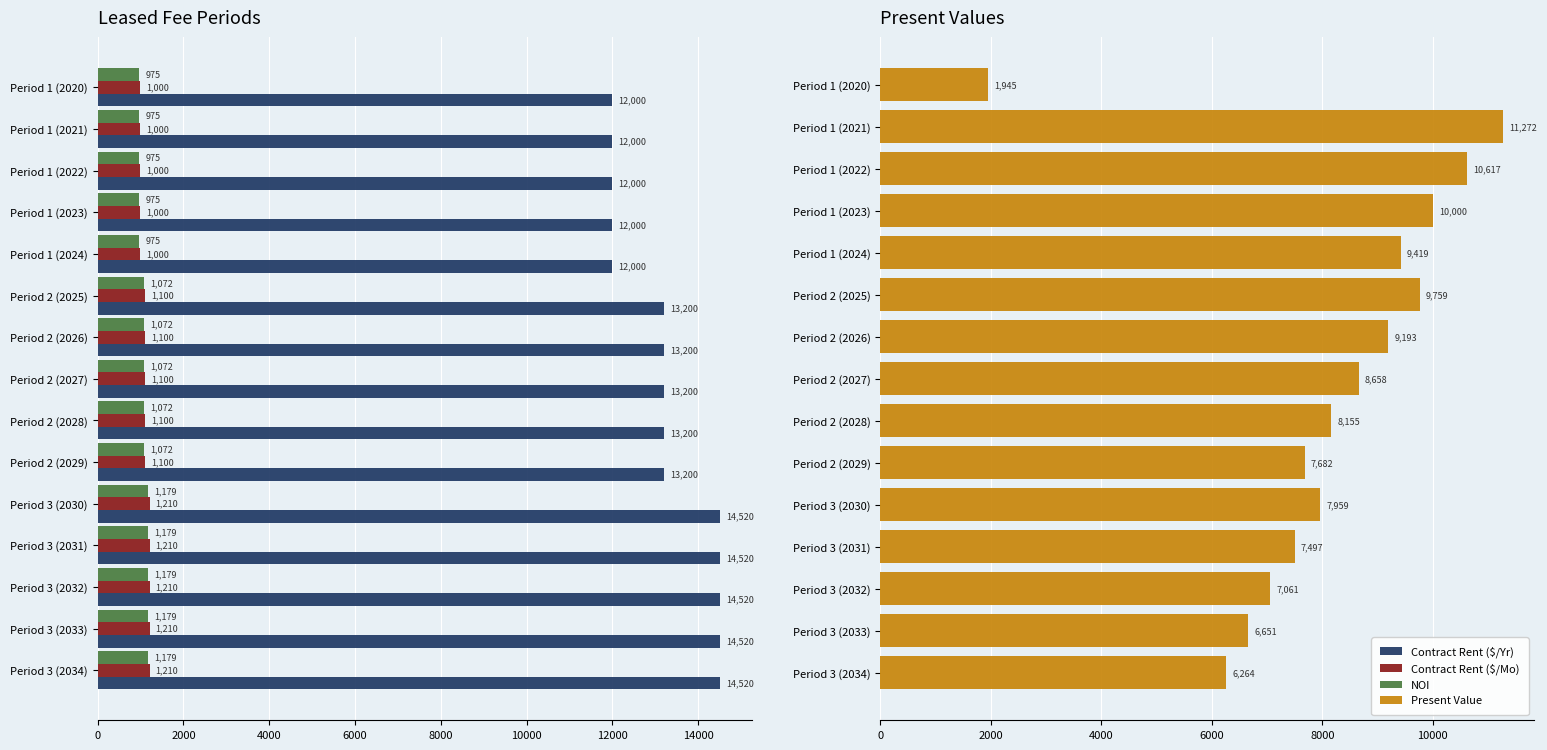

Where is Present Value nearest to the value 6608?

Period 3 (2033)